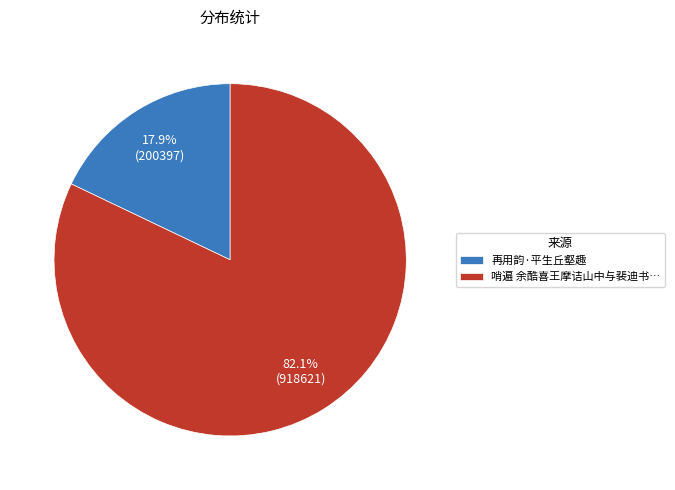

How many slices are in this pie chart?

2